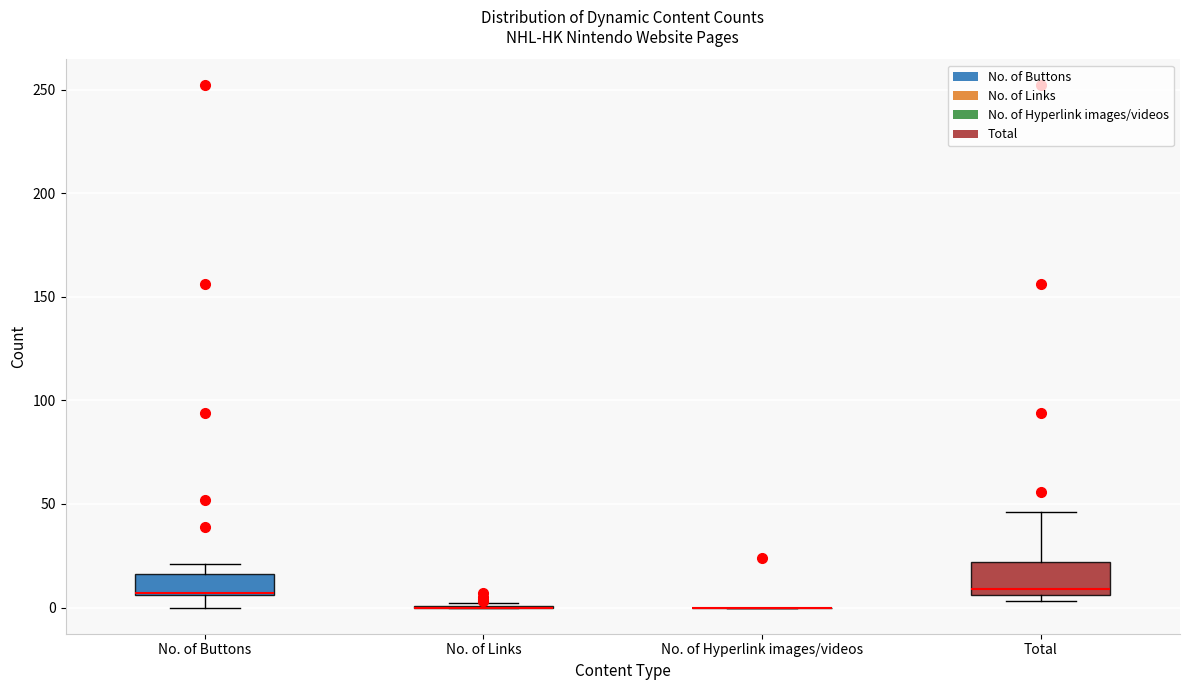

Reading left to right, read every box against the y-axis: the position of its median line, the range the box covers, and the ends of its whiskers. The values are not printed on the chart, so give them approximately, as read against the axis.

No. of Buttons: median 5 (drawn on the box's lower edge), box 5 to 15, whiskers 0 to 20
No. of Links: box collapsed to a line at 0, whiskers 0 to 0
No. of Hyperlink images/videos: box collapsed to a line at 0, whiskers 0 to 0
Total: median 10, box 5 to 20, whiskers 5 (just below the box's lower edge) to 45